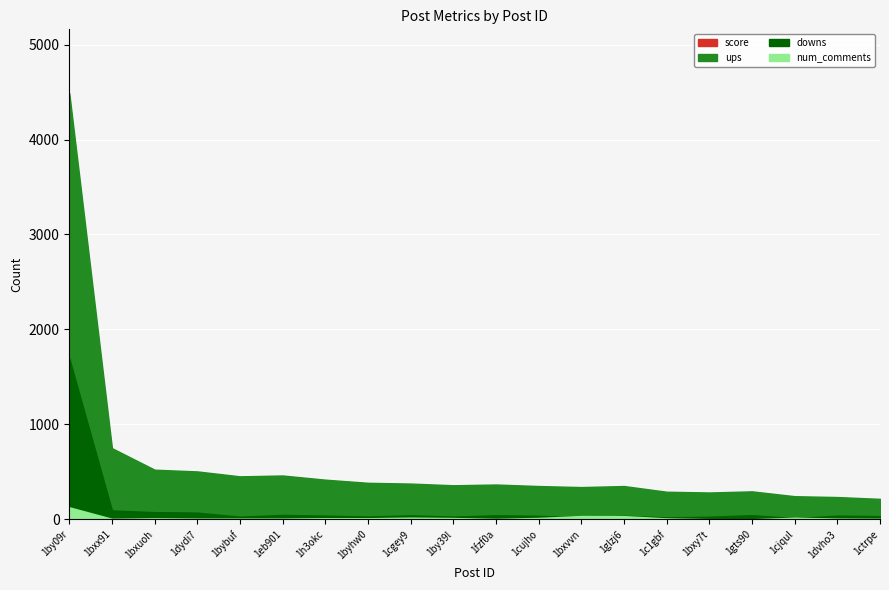

At 1bybuf, list the series in order from smallest to largest.

num_comments, downs, score, ups